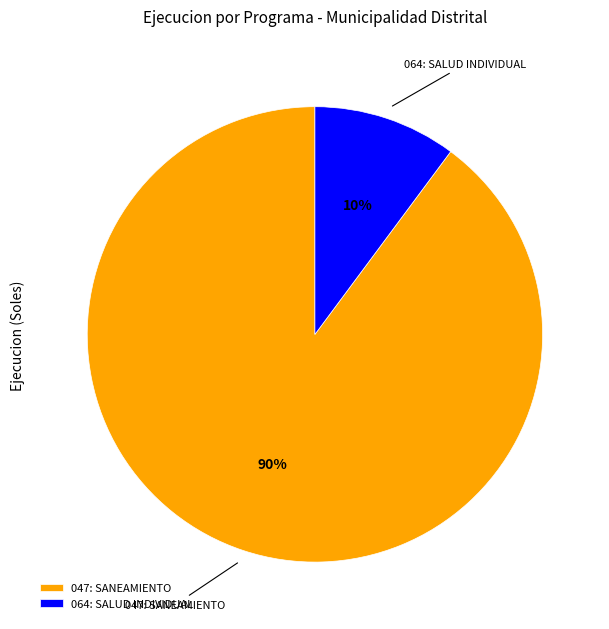

Approximately how many times larger is the value at 064: SALUD INDIVIDUAL compared to 047: SANEAMIENTO?

0.1